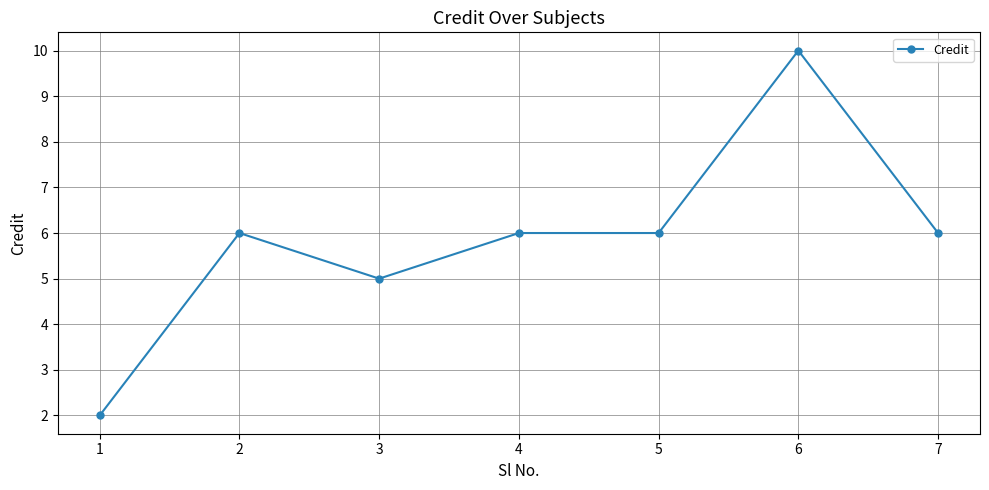

What is the approximate value at 3?

5